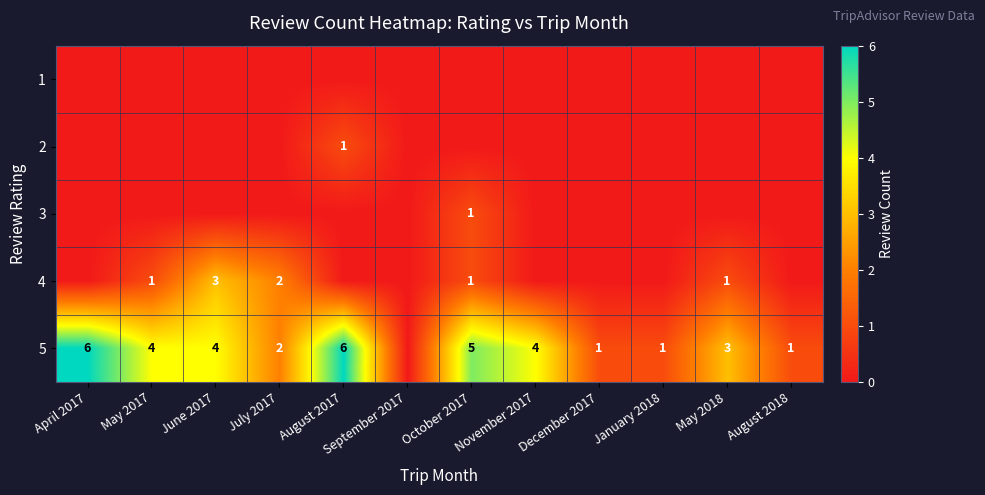

How many data points does each series have?

12